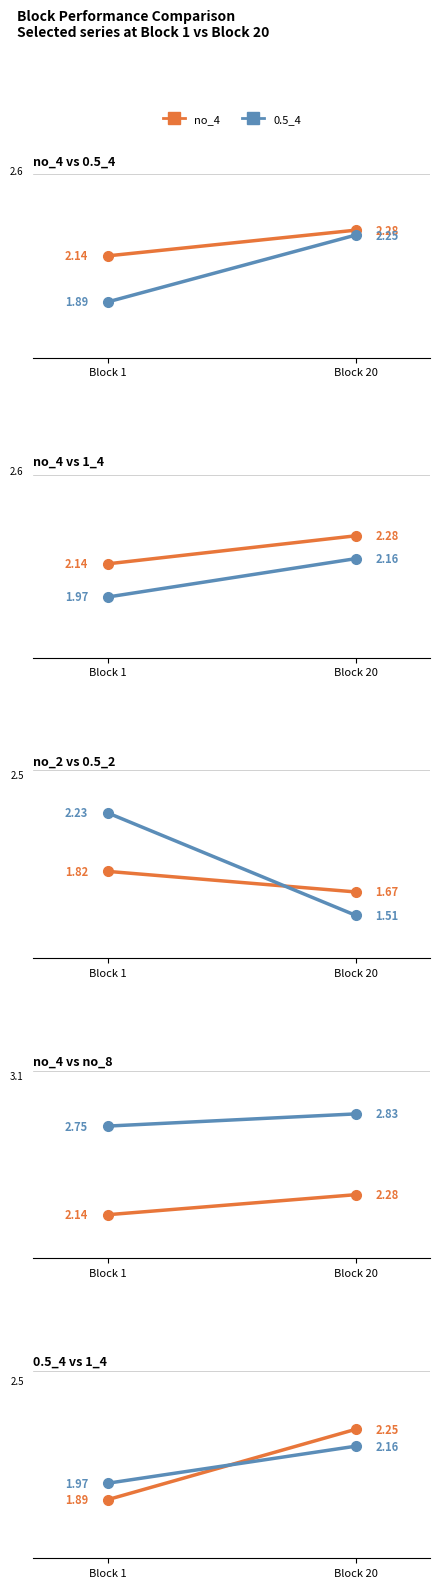

What is the maximum value for no_2?

1.8